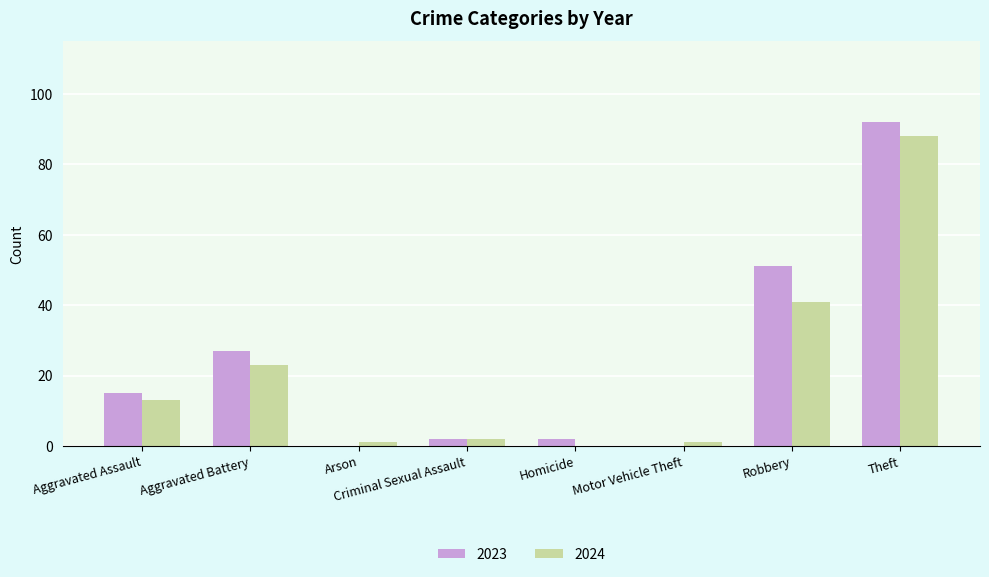

Reading left to right, what are all the values shown in this chart?

2023: Aggravated Assault=15	Aggravated Battery=27	Arson=0	Criminal Sexual Assault=2	Homicide=2	Motor Vehicle Theft=0	Robbery=51	Theft=92
2024: Aggravated Assault=13	Aggravated Battery=23	Arson=1	Criminal Sexual Assault=2	Homicide=0	Motor Vehicle Theft=1	Robbery=41	Theft=88